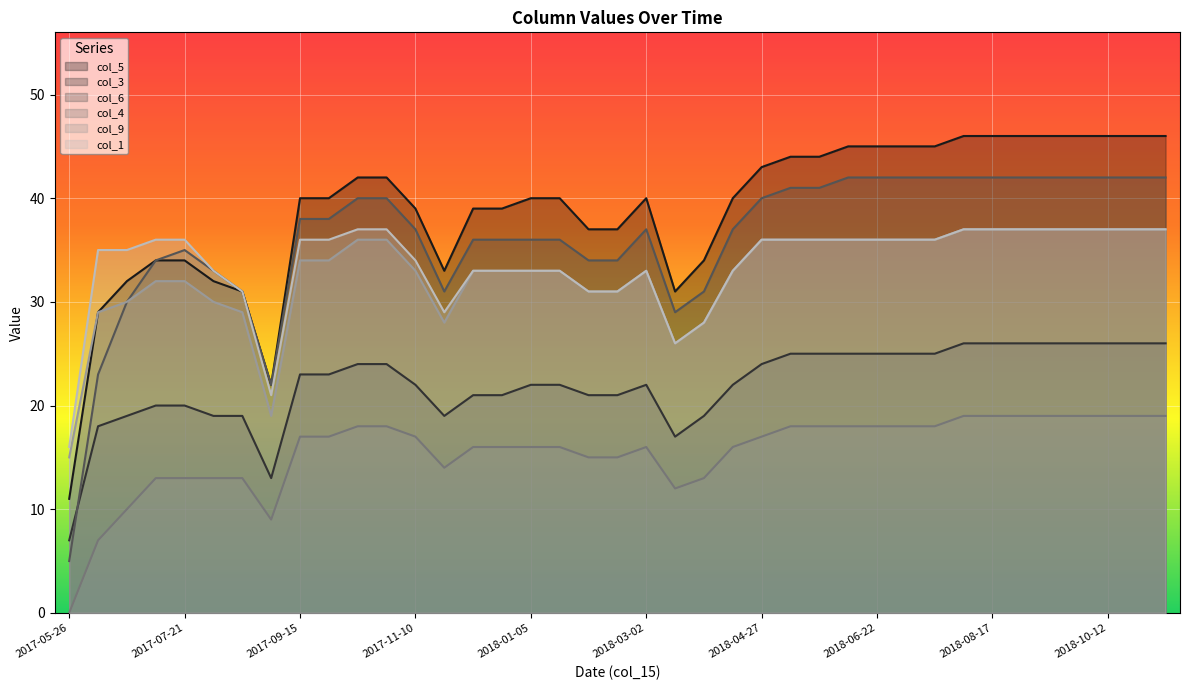

At which label is col_6 closest to 23?

2017-06-09